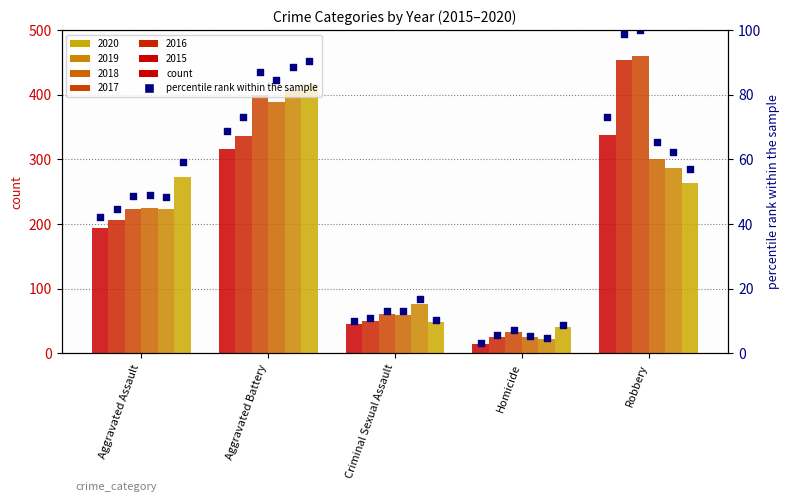

What is the change in value from Aggravated Assault to Homicide?

-38.9